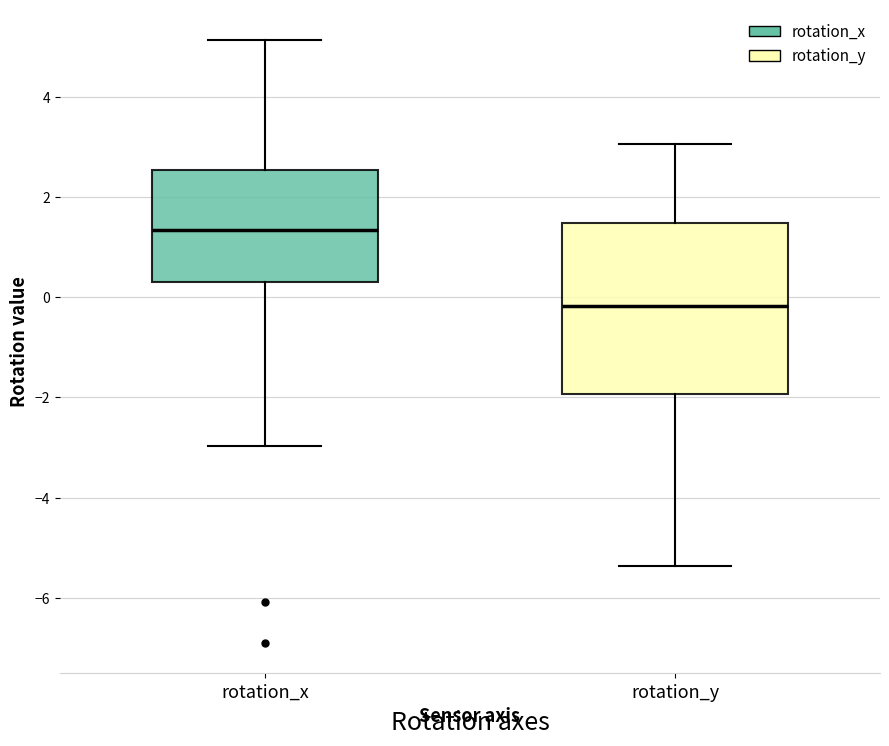

Reading left to right, read every box against the y-axis: the position of its median line, the range the box covers, and the ends of its whiskers. The values are not printed on the chart, so give them approximately, as read against the axis.

rotation_x: median 1.4, box 0.4 to 2.6, whiskers -3.0 to 5.2
rotation_y: median -0.2, box -2.0 to 1.4, whiskers -5.4 to 3.0